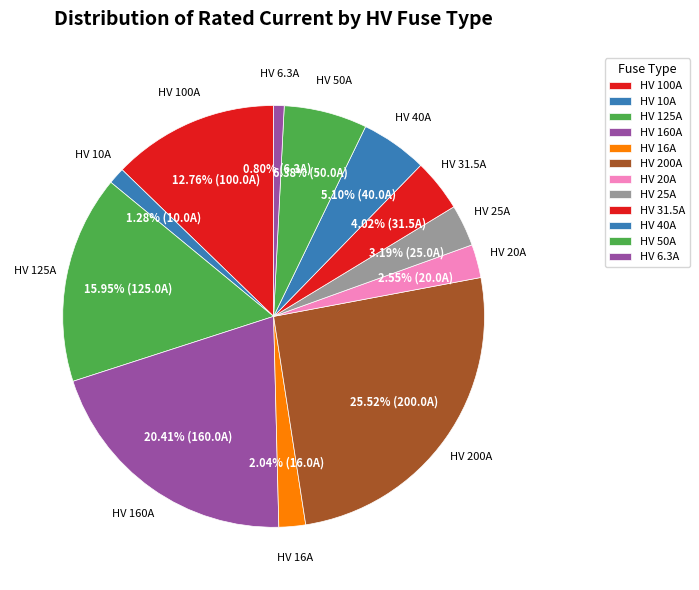

To the nearest percent, what percentage of the pie is HV 10A?

1%